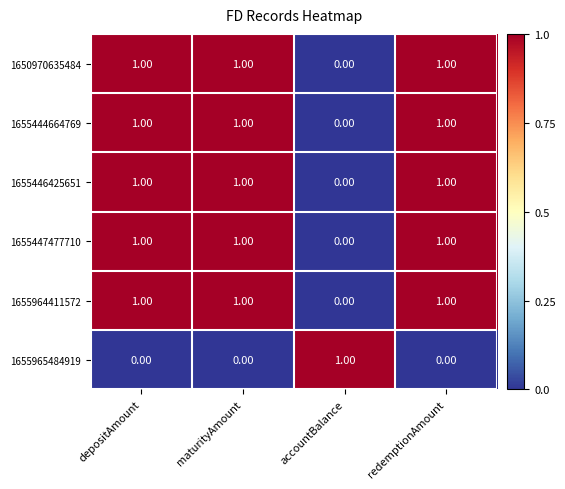

Which category has the lowest value in the 1650970635484 series?

accountBalance